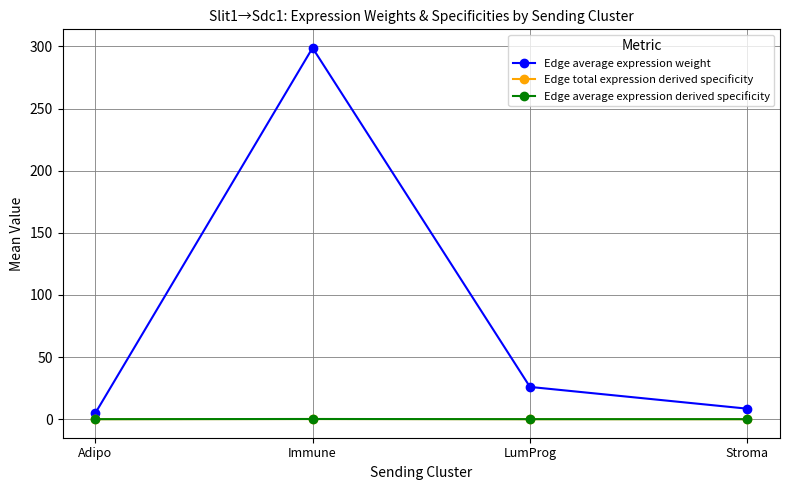

What are all the series names shown in the legend?

Edge average expression weight, Edge total expression derived specificity, Edge average expression derived specificity